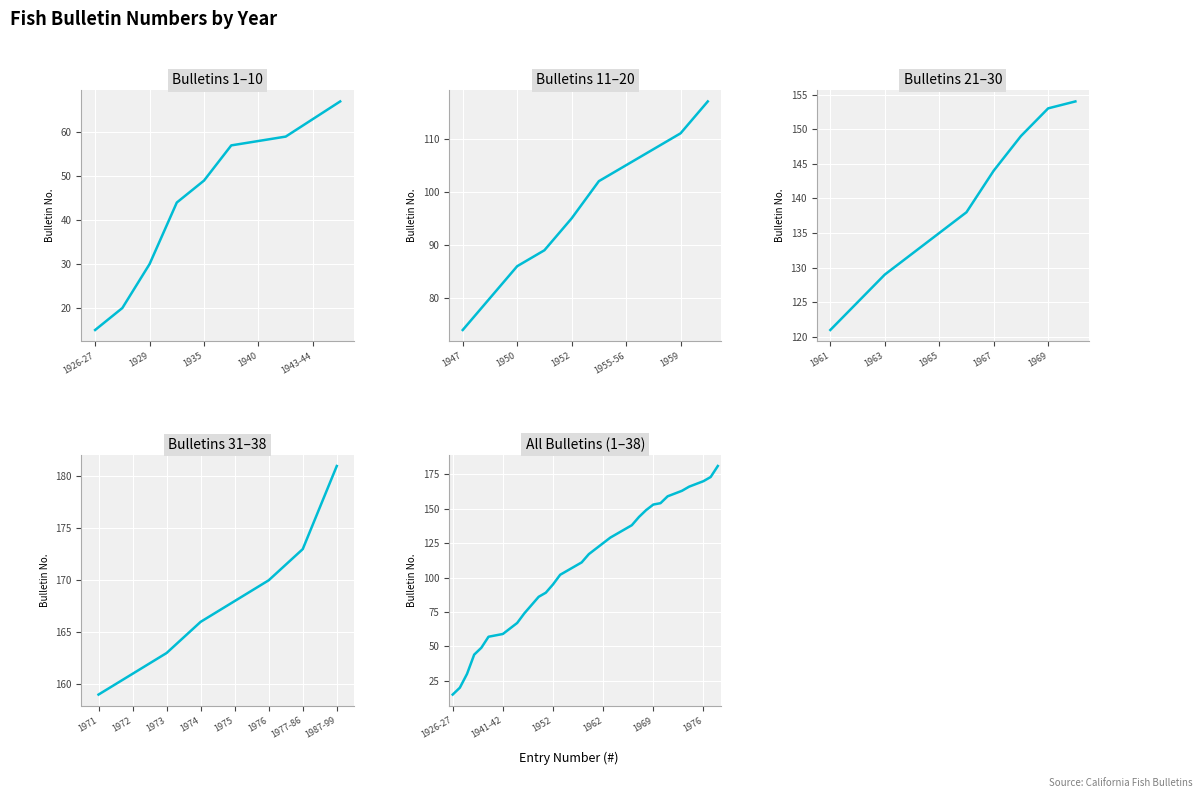

True or false: there are more than 0 points higher than both neighbors.

False